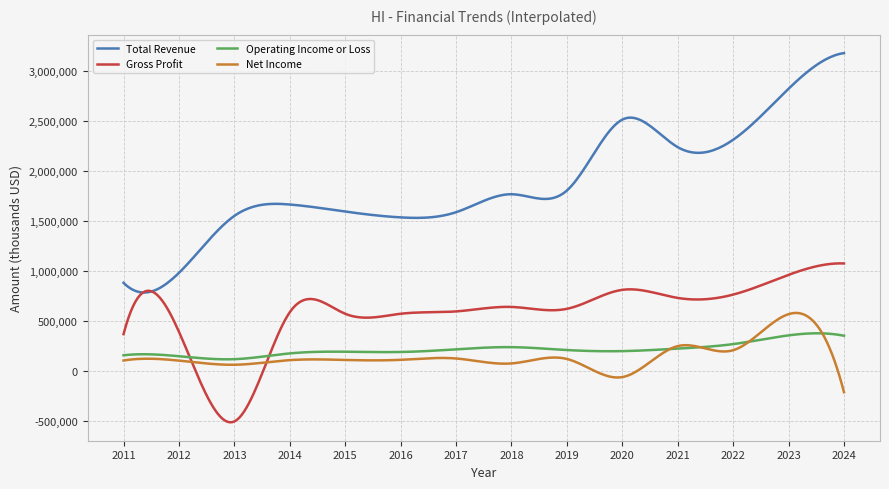

True or false: Total Revenue and Operating Income or Loss intersect in this chart.

False